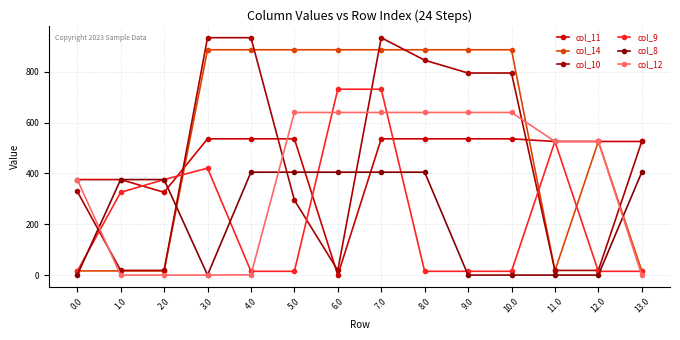

How many lines are shown in the chart?

6